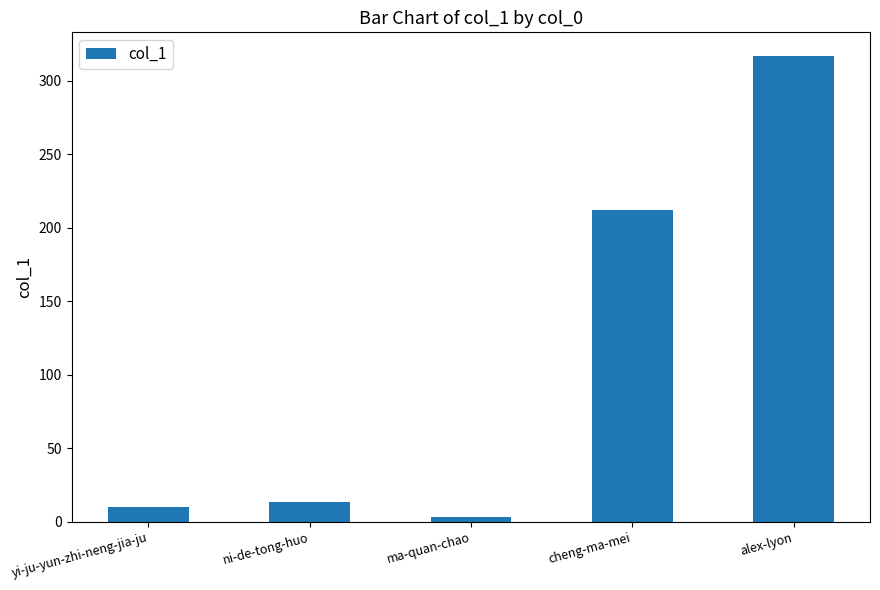

What value does the data have at alex-lyon?

317